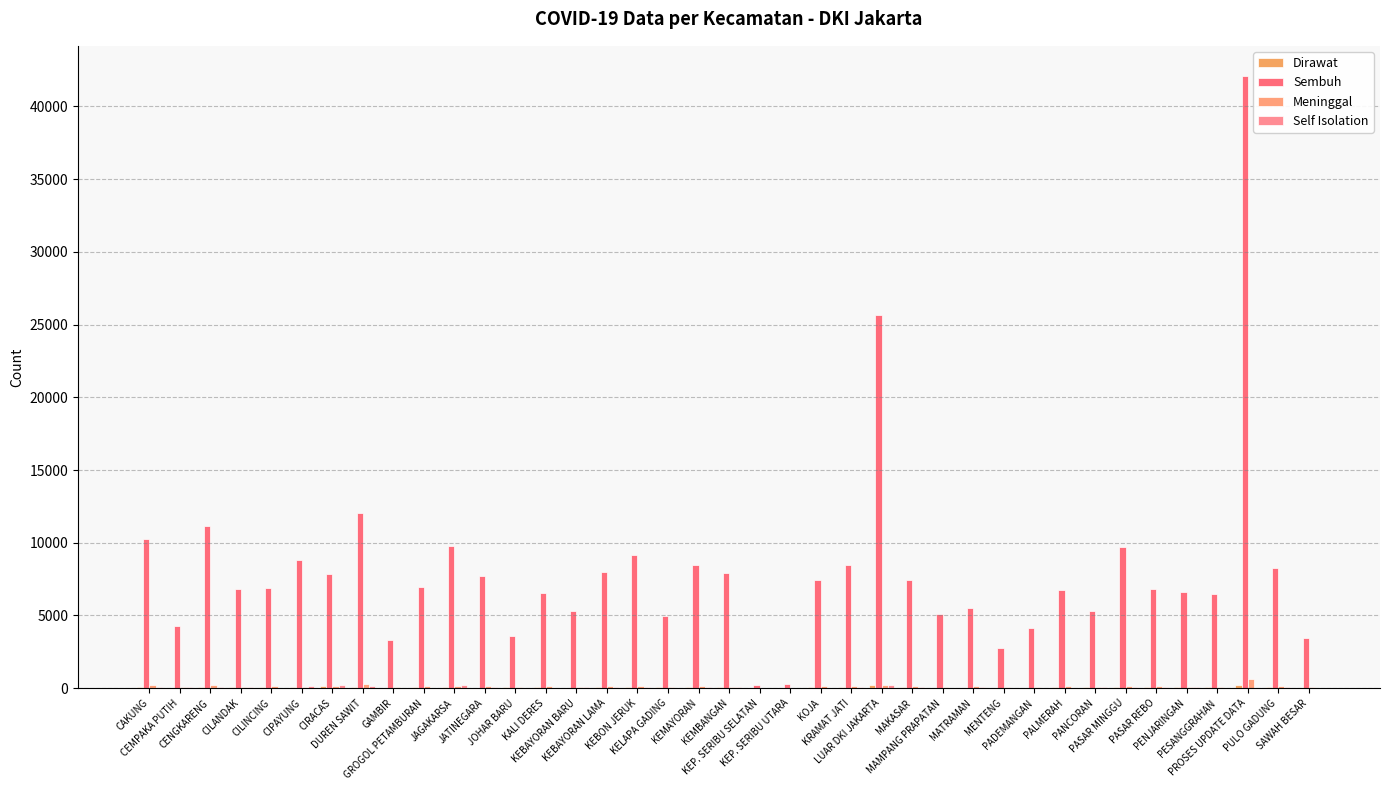

Between GROGOL PETAMBURAN and PESANGGRAHAN, which series saw the biggest shift?

Sembuh